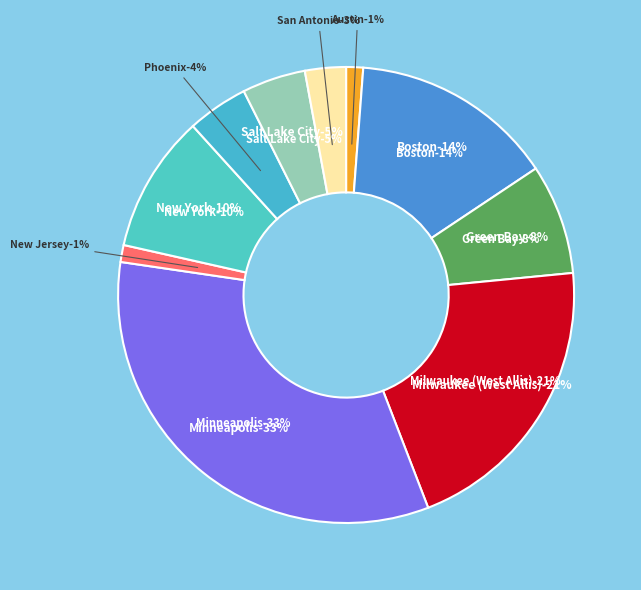

Is there any slice that represents more than half of the pie?

No